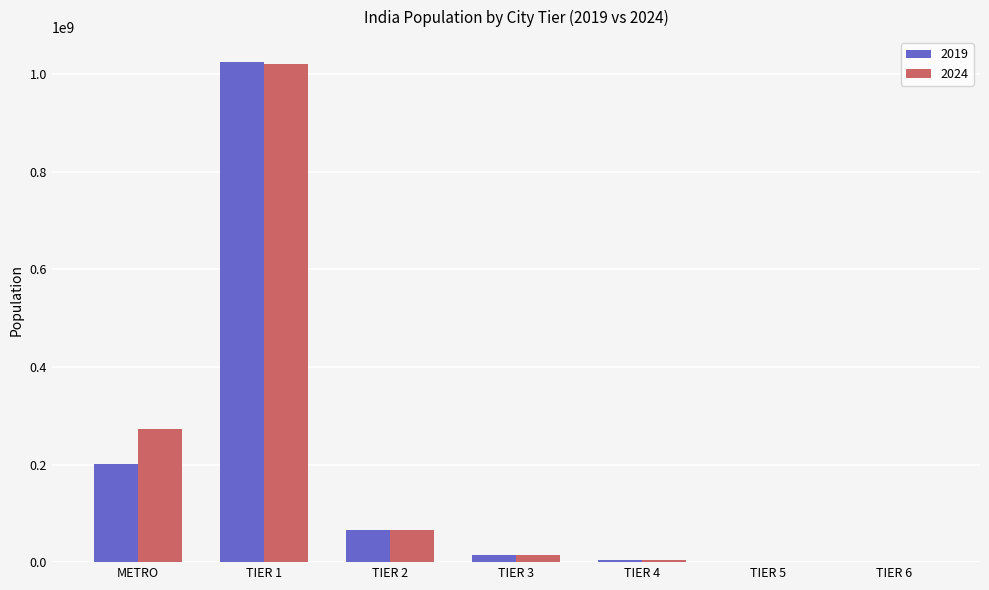

What is the difference between the 2019 values at TIER 5 and TIER 6?

1060591.0